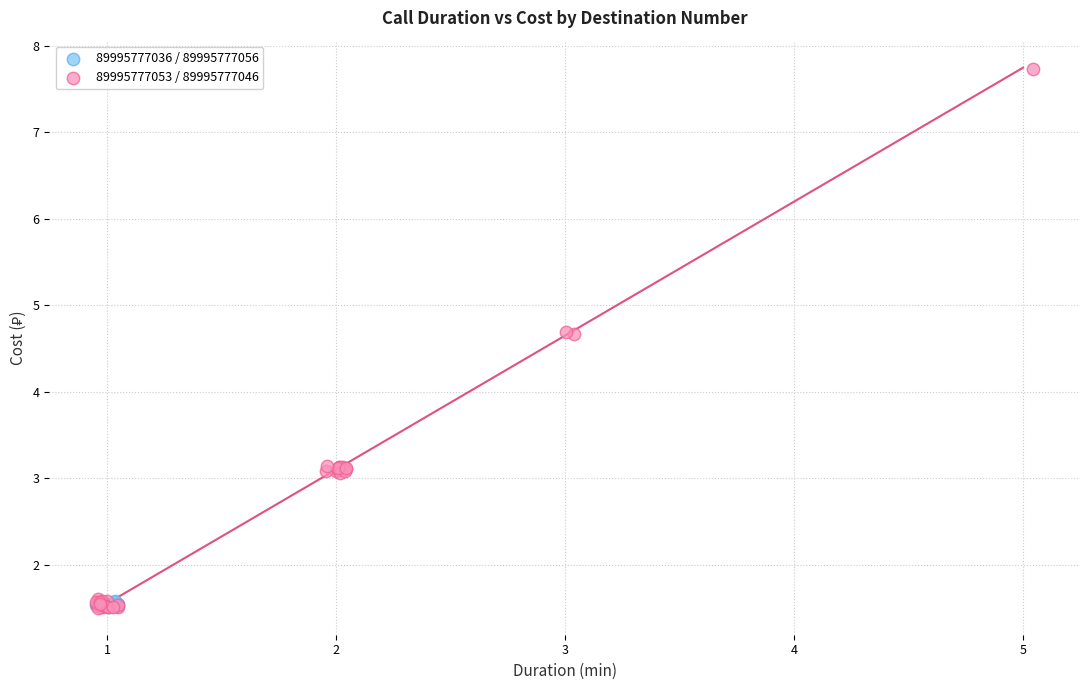

Which series contains the highest Y value?

89995777053 / 89995777046